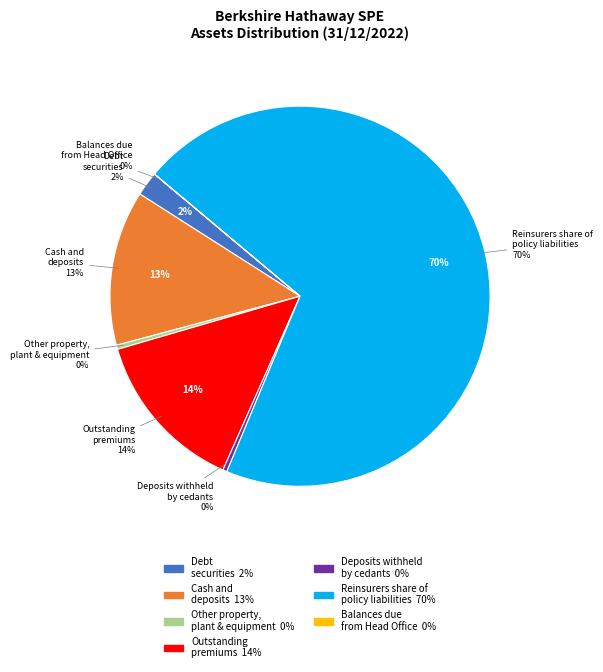

What is the change in value from Outstanding premiums to Balances due from Head Office?

-199863392